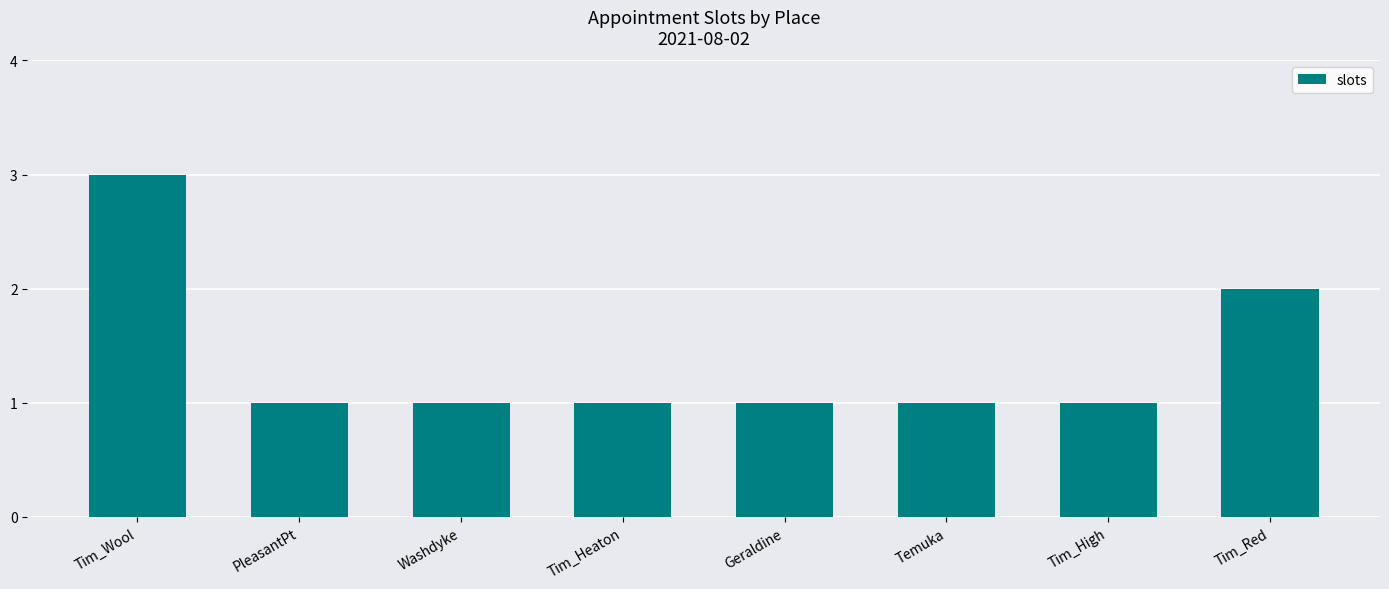

What is the sum of all values?

11